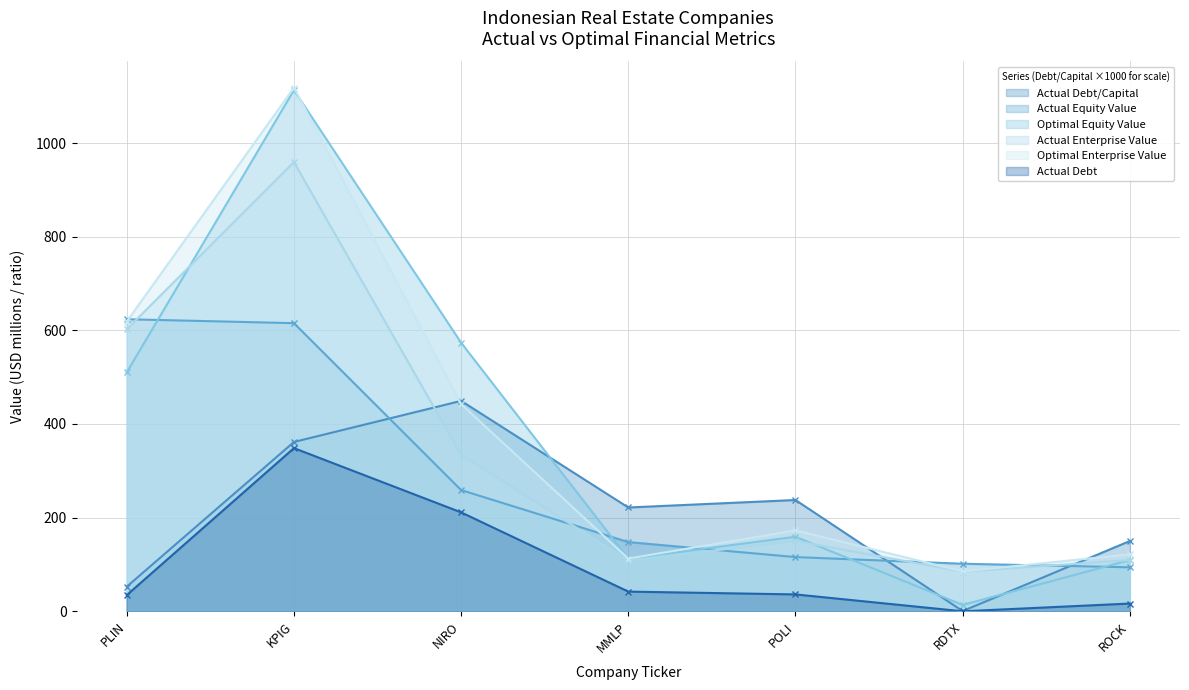

How many data points does each series have?

7